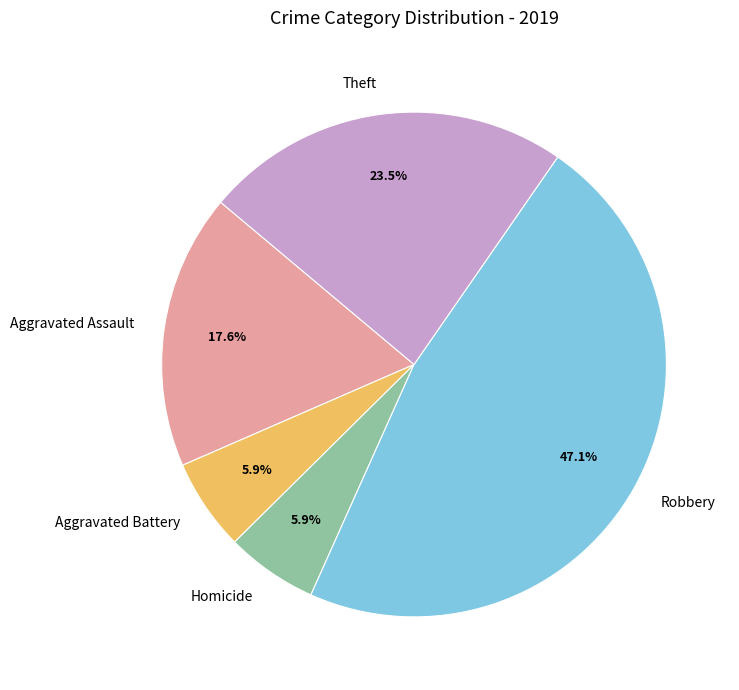

The Homicide slice represents 6% of the pie. True or false?

True